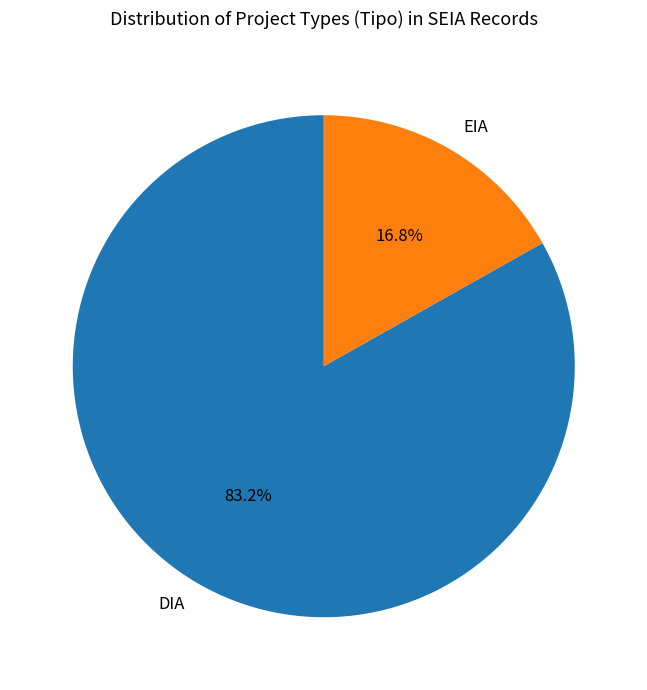

Between DIA and EIA, which is larger?

DIA